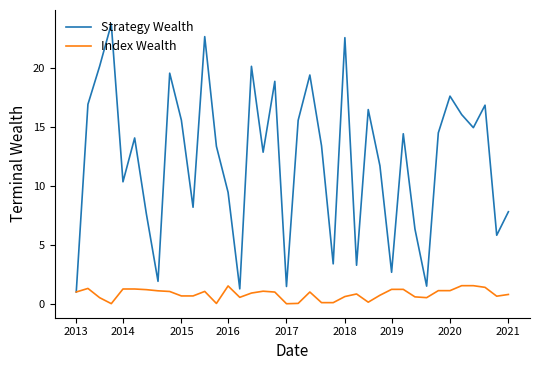

What is the maximum value shown in the chart?

23.7